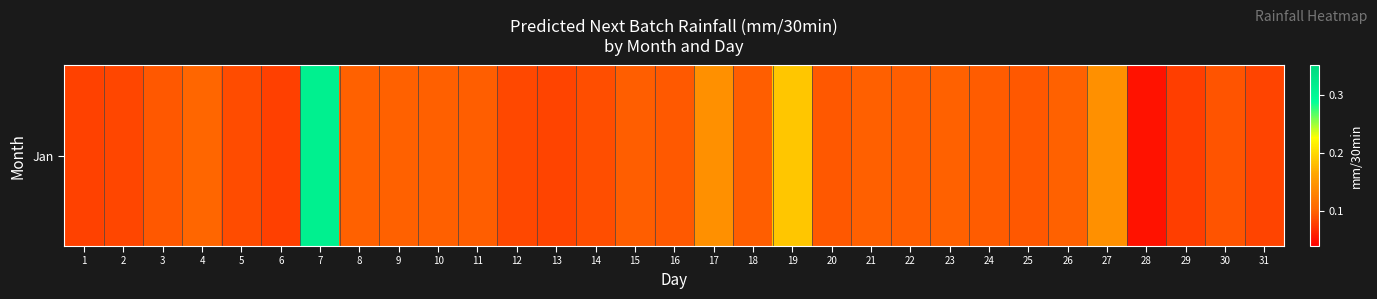

At which label is the value closest to 0?

28